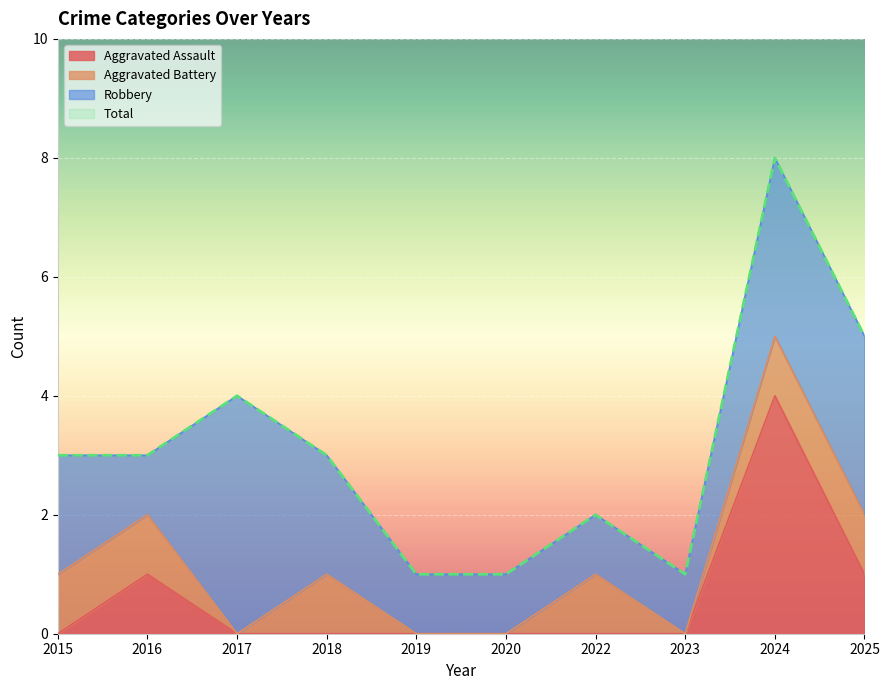

Which series changed the most between 2019 and 2024?

Total